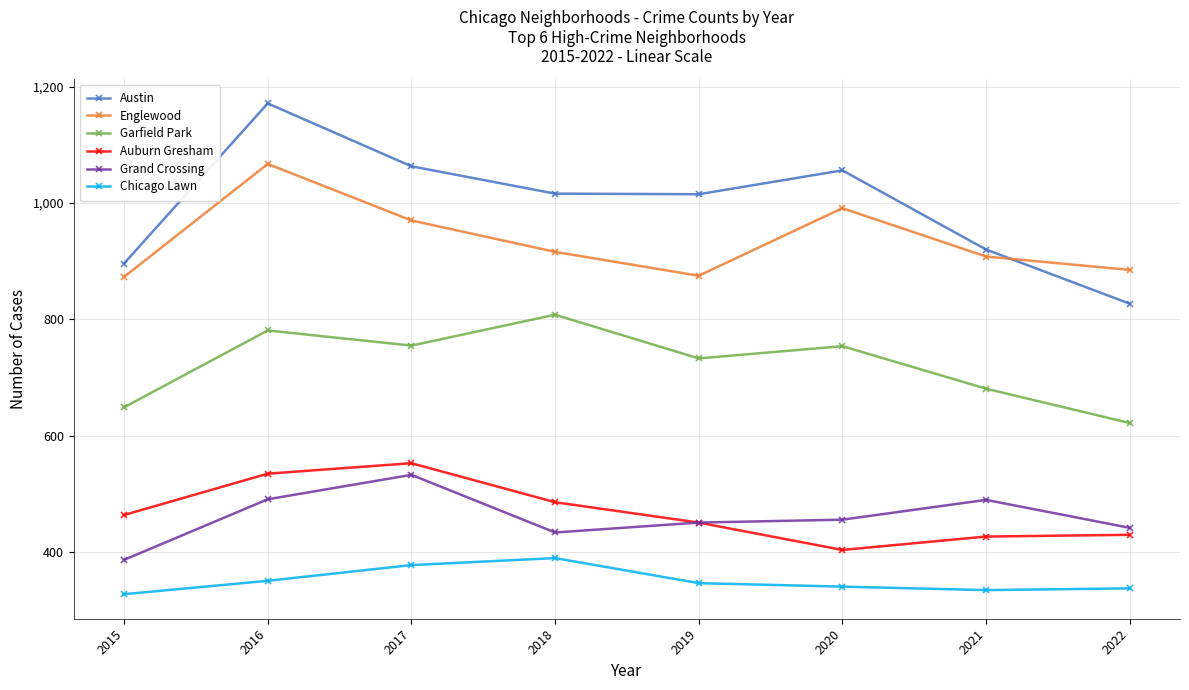

True or false: Auburn Gresham and Garfield Park cross at least once.

False